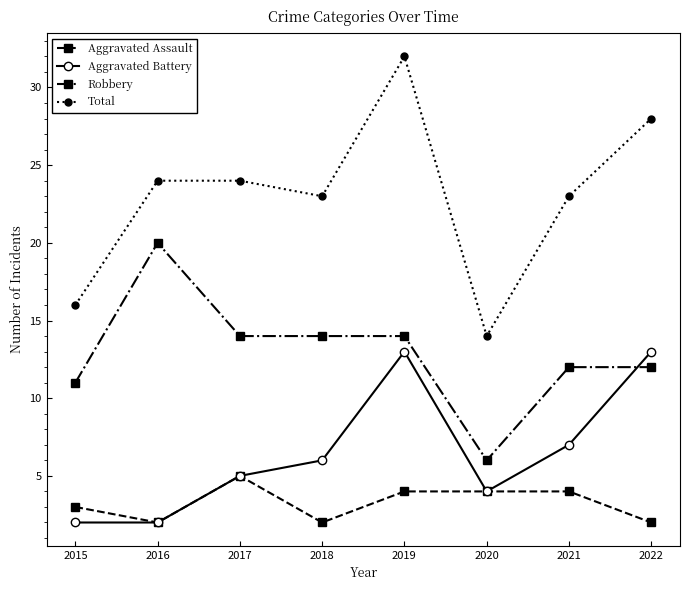

Is it true that Aggravated Battery equals 23 at 2019?

False